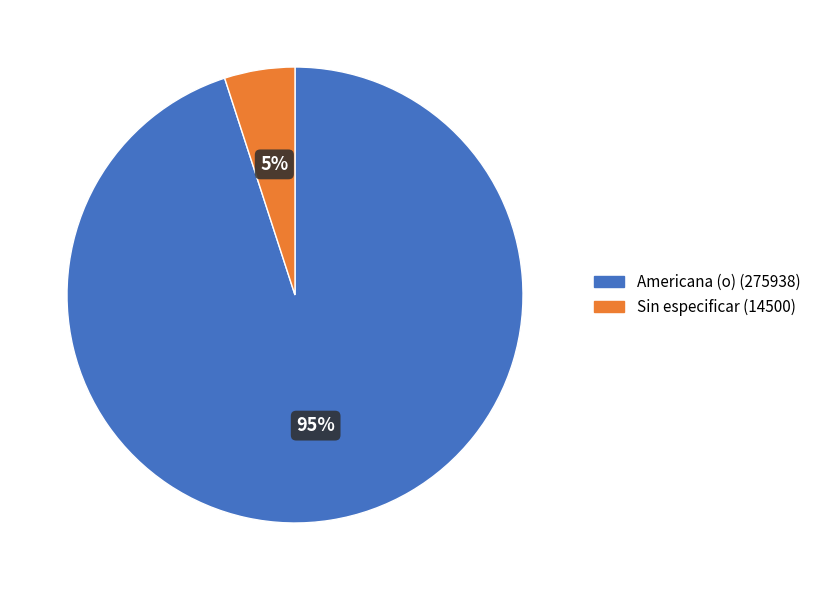

Which slice is the largest?

Americana (o)